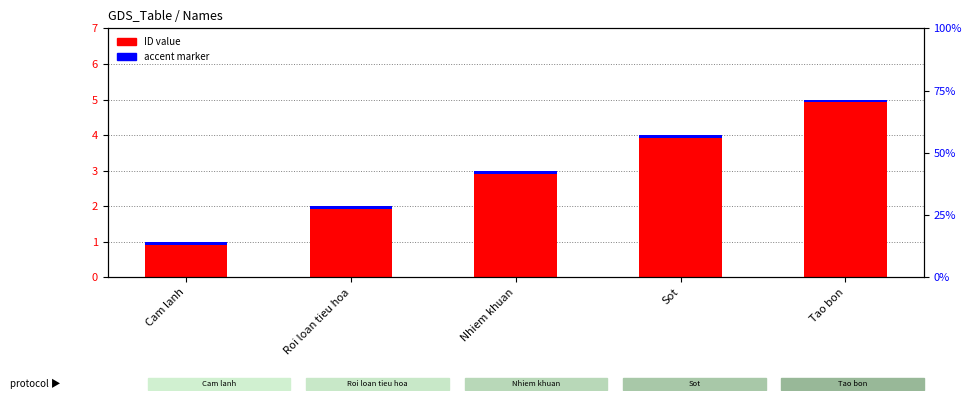

Between Sot and Tao bon, which series saw the biggest shift?

ID value